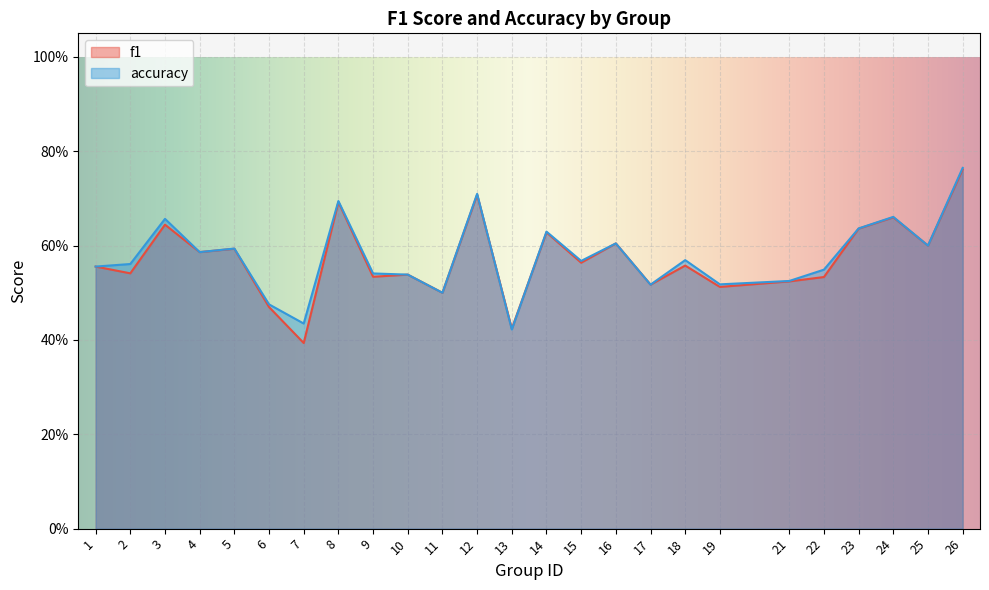

Reading right to left, transcribe all the data shown in this chart.

f1: 26=0.8	25=0.6	24=0.7	23=0.6	22=0.5	21=0.5	19=0.5	18=0.6	17=0.5	16=0.6	15=0.6	14=0.6	13=0.4	12=0.7	11=0.5	10=0.5	9=0.5	8=0.7	7=0.4	6=0.5	5=0.6	4=0.6	3=0.6	2=0.5	1=0.6
accuracy: 26=0.8	25=0.6	24=0.7	23=0.6	22=0.5	21=0.5	19=0.5	18=0.6	17=0.5	16=0.6	15=0.6	14=0.6	13=0.4	12=0.7	11=0.5	10=0.5	9=0.5	8=0.7	7=0.4	6=0.5	5=0.6	4=0.6	3=0.7	2=0.6	1=0.6